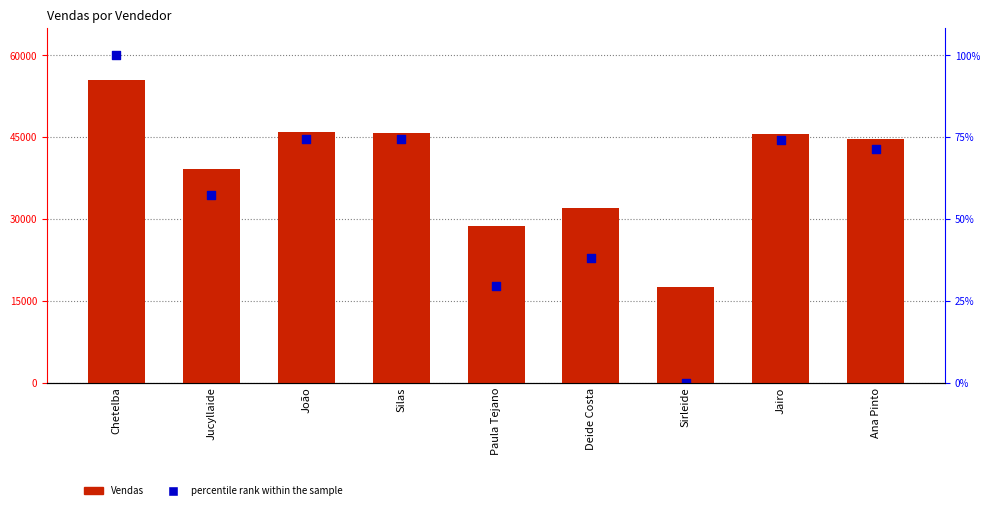

Which series has the widest spread of Y values?

percentile rank within the sample